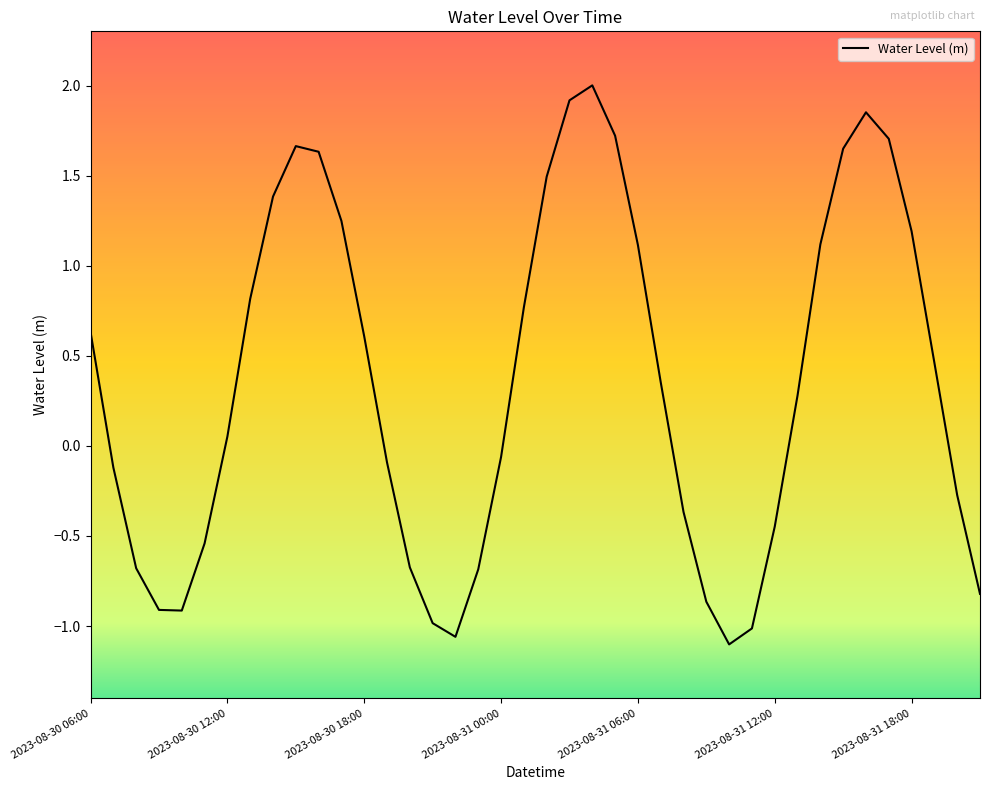

What is the greatest value displayed?

2.0